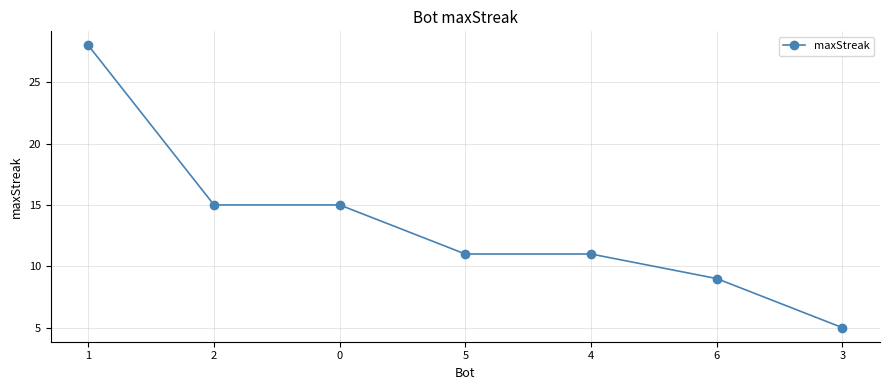

How many lines are shown in the chart?

1